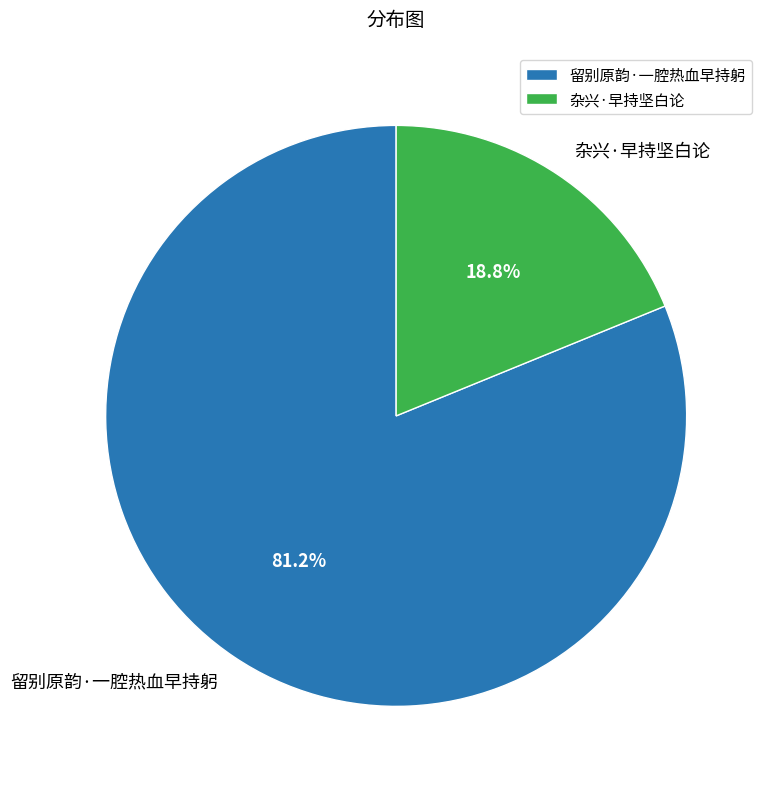

Rank the categories by value from lowest to highest.

杂兴·早持坚白论, 留别原韵·一腔热血早持躬